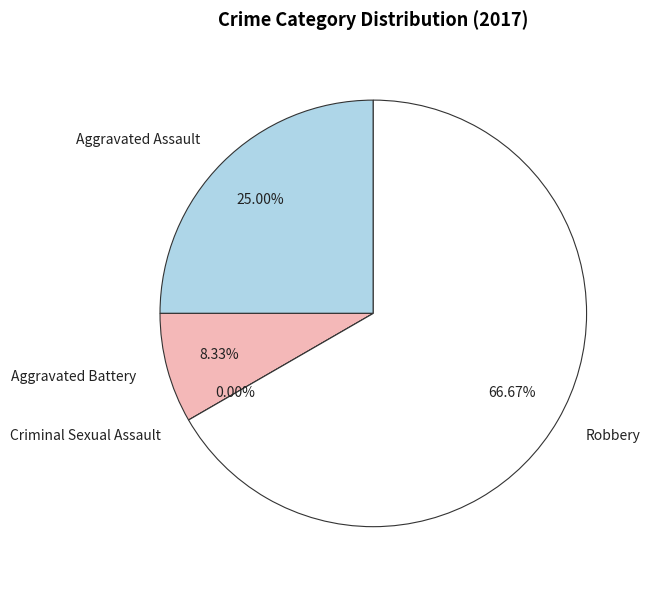

What is the ratio of the value at Robbery to the value at Aggravated Battery?

8.0